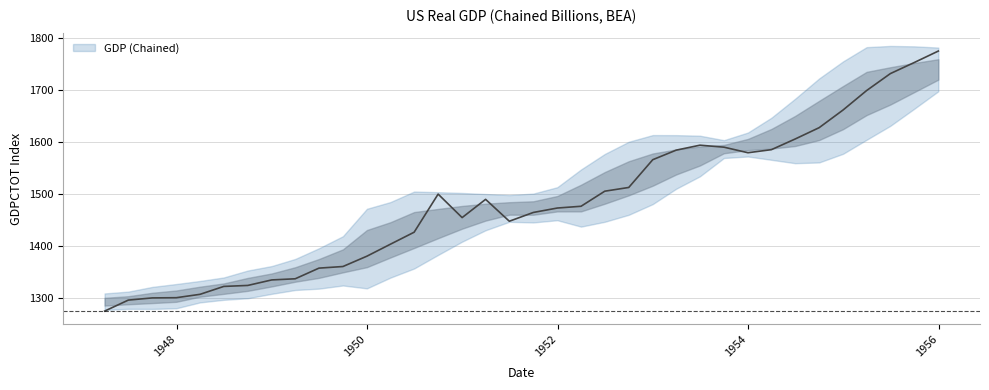

Reading right to left, what are all the values shown in this chart?

1955-12-31=1775.3	1955-09-30=1753.3	1955-06-30=1731.9	1955-03-31=1699.3	1954-12-31=1662.0	1954-09-30=1627.9	1954-06-30=1606.1	1954-03-31=1585.6	1953-12-31=1579.7	1953-09-30=1590.4	1953-06-30=1594.2	1953-03-31=1584.7	1952-12-31=1566.3	1952-09-30=1512.9	1952-06-30=1505.7	1952-03-31=1476.7	1951-12-31=1473.3	1951-09-30=1464.8	1951-06-30=1447.9	1951-03-31=1490.0	1950-12-31=1454.9	1950-09-30=1500.1	1950-06-30=1426.8	1950-03-31=1403.7	1949-12-31=1380.7	1949-09-30=1360.8	1949-06-30=1357.7	1949-03-31=1337.2	1948-12-31=1335.0	1948-09-30=1324.4	1948-06-30=1322.5	1948-03-31=1307.3	1947-12-31=1300.8	1947-09-30=1300.4	1947-06-30=1296.2	1947-03-31=1275.0